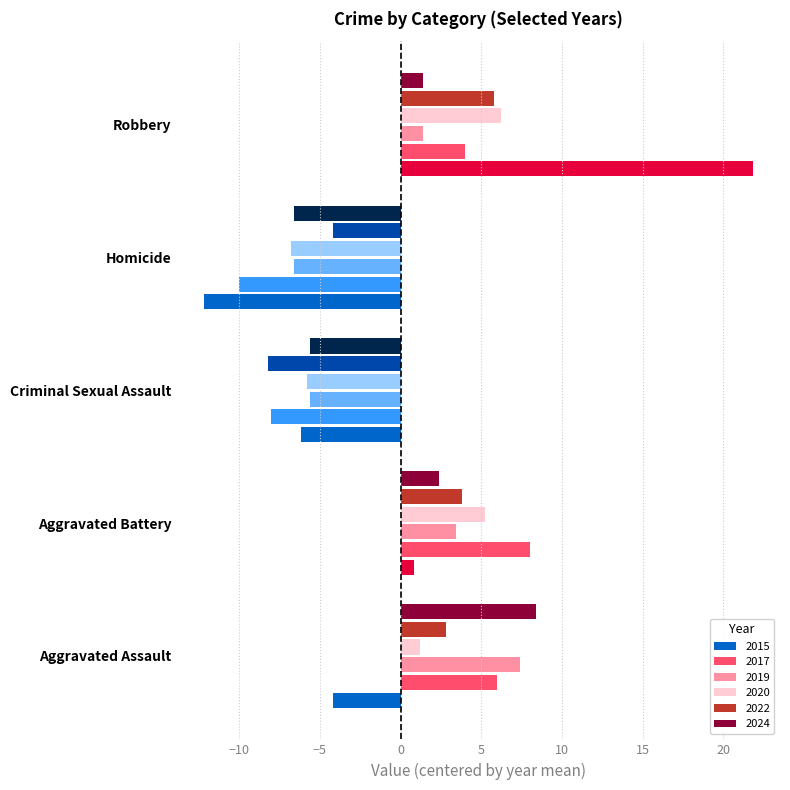

How many negative values does the 2024 series have?

2